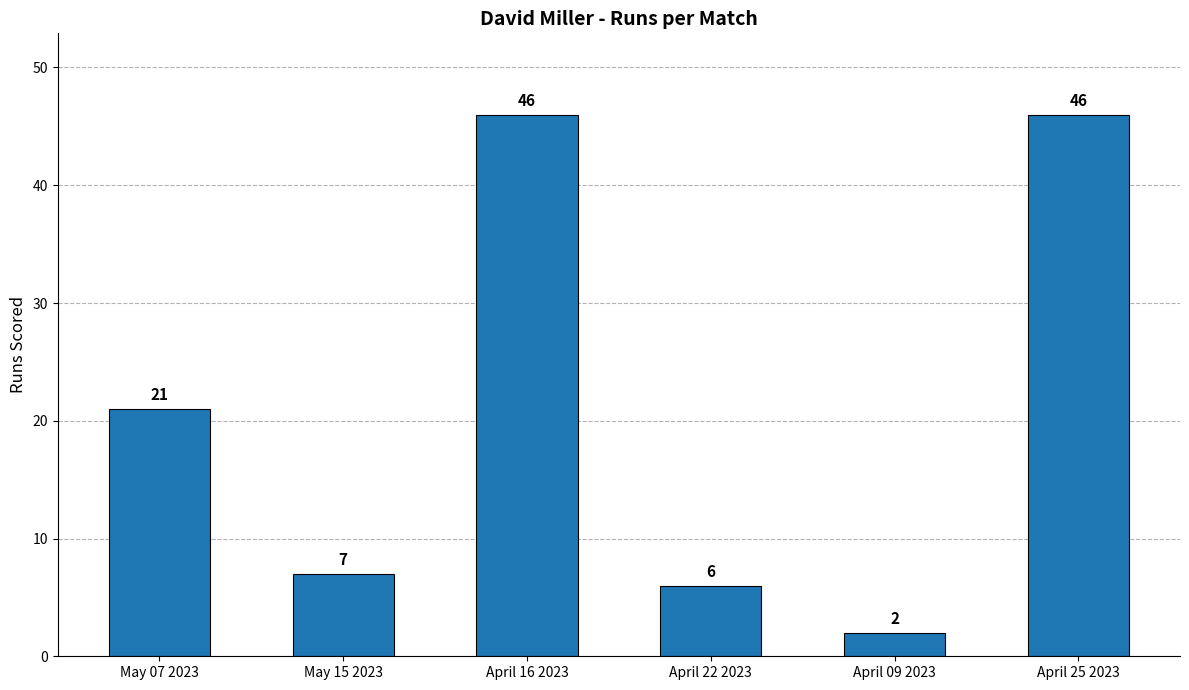

How many categories are shown in the chart?

6